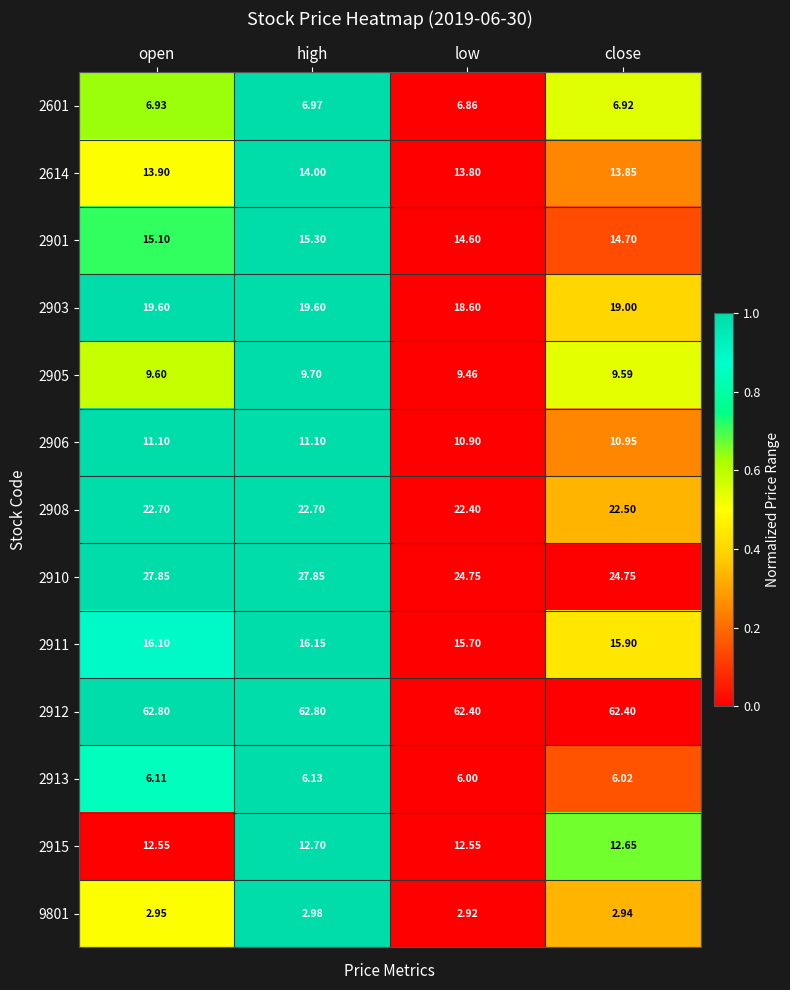

Is the value of 2913 at low greater than the value of 2601 at close?

No